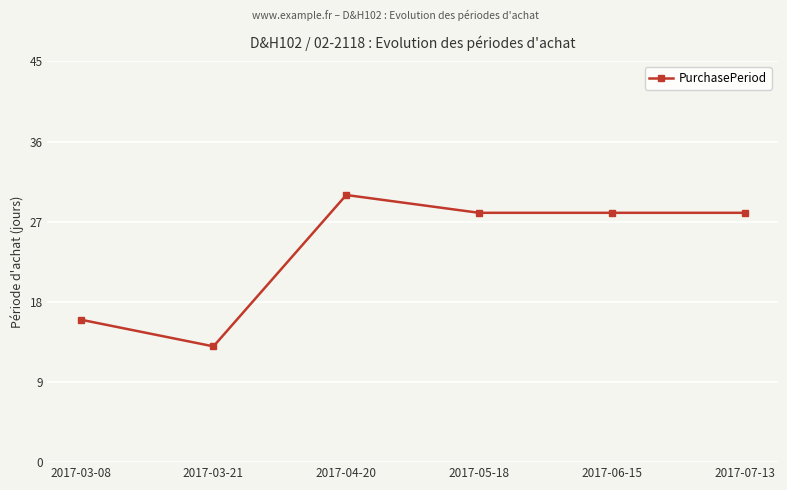

What is the value of the 3rd point from the left?

30